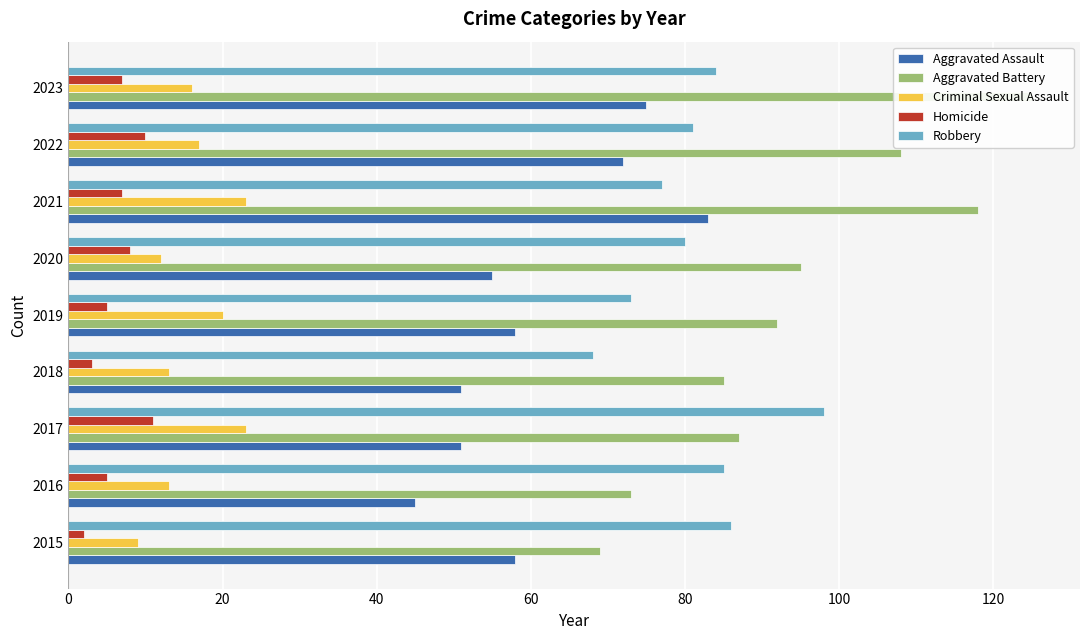

The value of Criminal Sexual Assault at 2016 is 22. True or false?

False